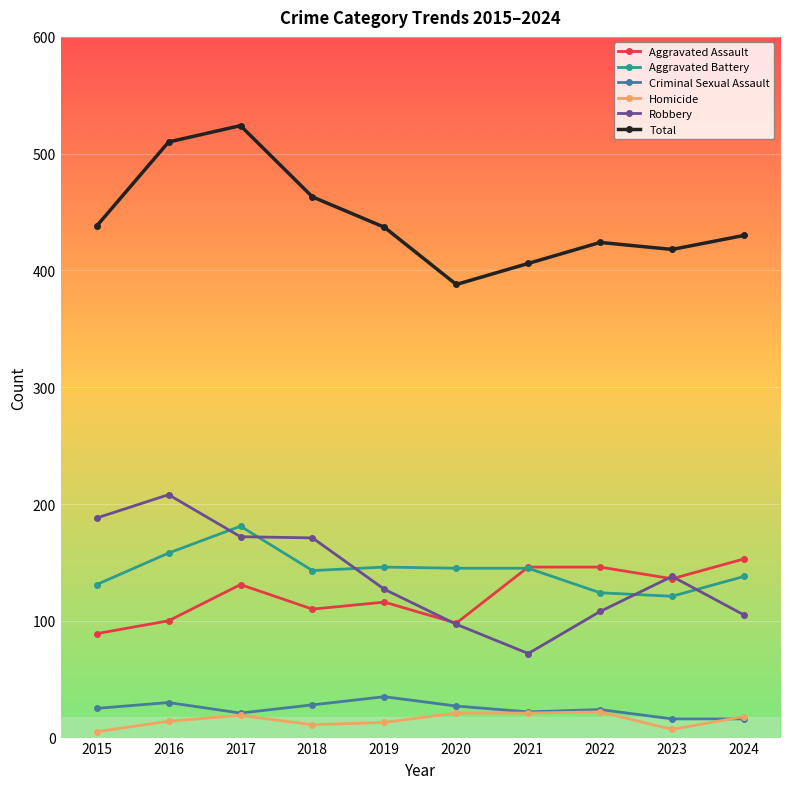

Which series changed the most between 2018 and 2024?

Robbery